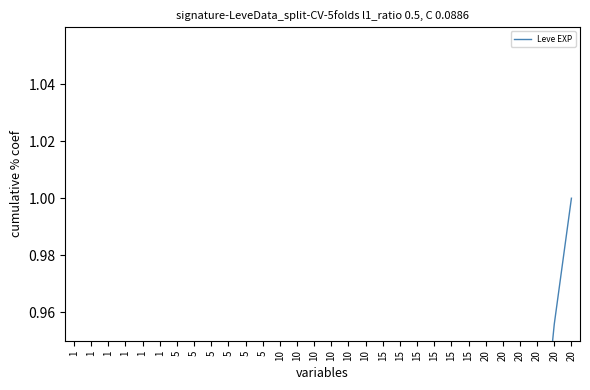

Reading left to right, what are all the values shown in this chart?

0.0	0.1	0.1	0.1	0.2	0.2	0.2	0.3	0.3	0.3	0.3	0.4	0.4	0.4	0.4	0.5	0.5	0.6	0.6	0.6	0.6	0.7	0.8	0.8	0.8	0.8	0.9	0.9	1.0	1.0